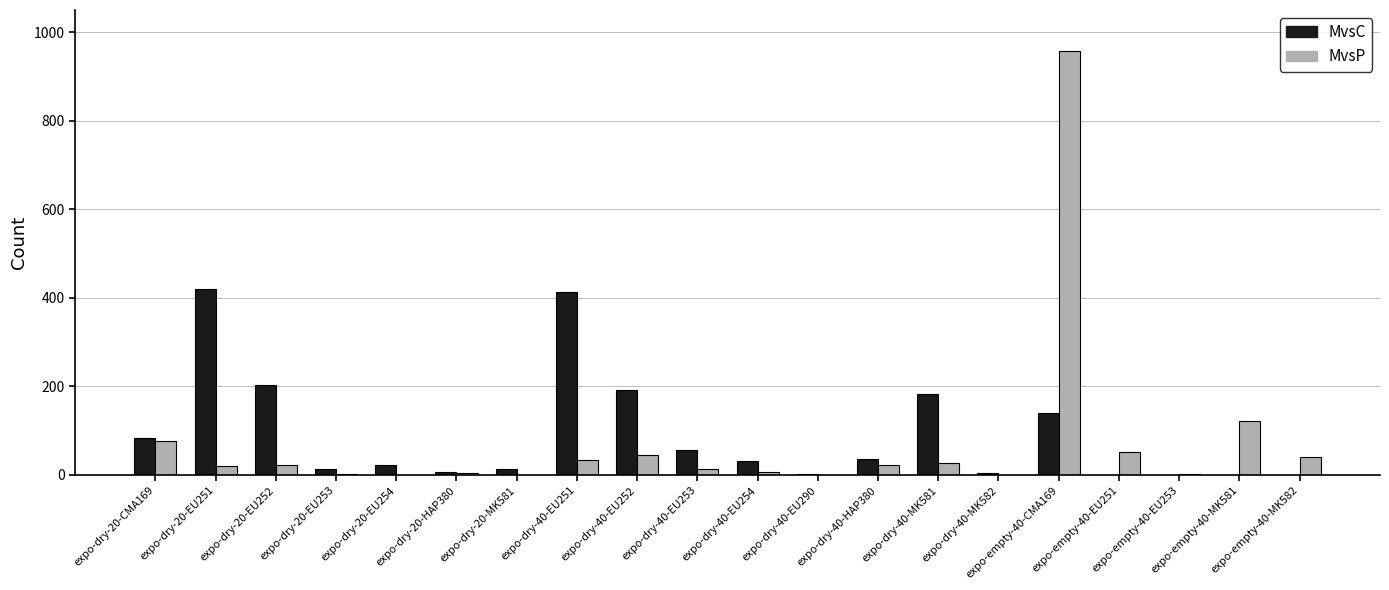

True or false: MvsC has a value of -250 at expo-empty-40-EU251.

False